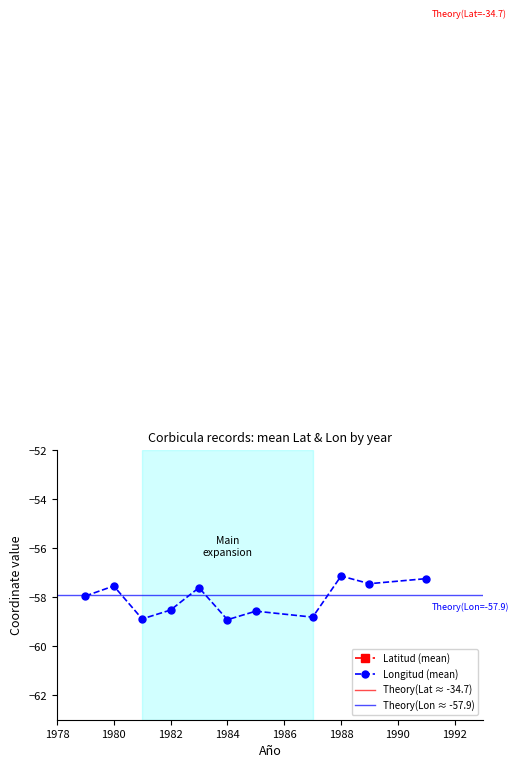

What is the highest value of the Longitud (mean) series?

-57.1